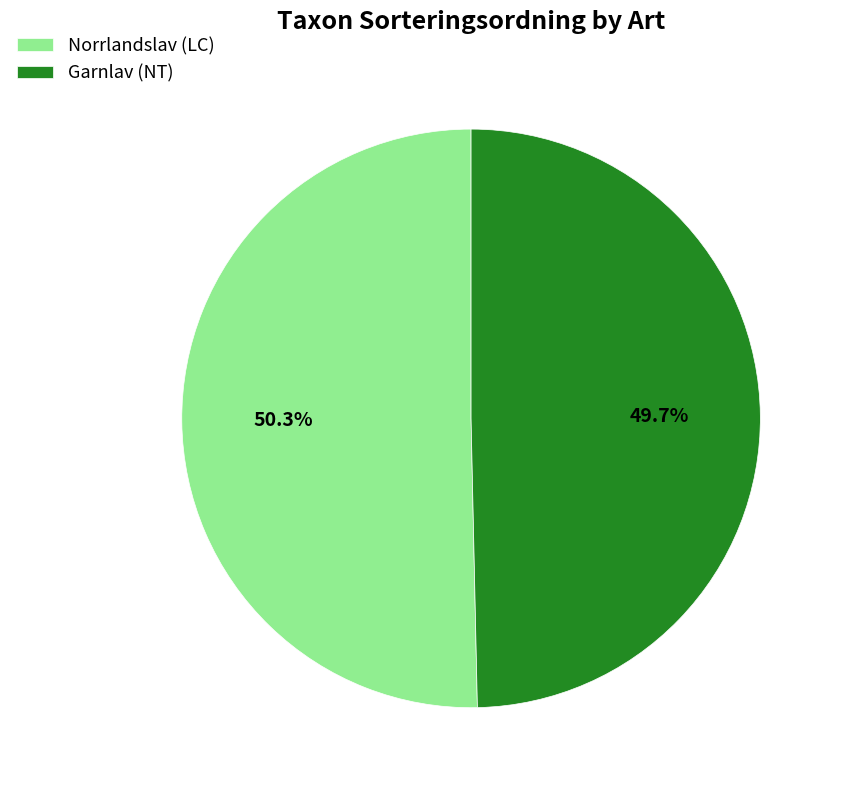

Between Garnlav (NT) and Norrlandslav (LC), which is larger?

Norrlandslav (LC)